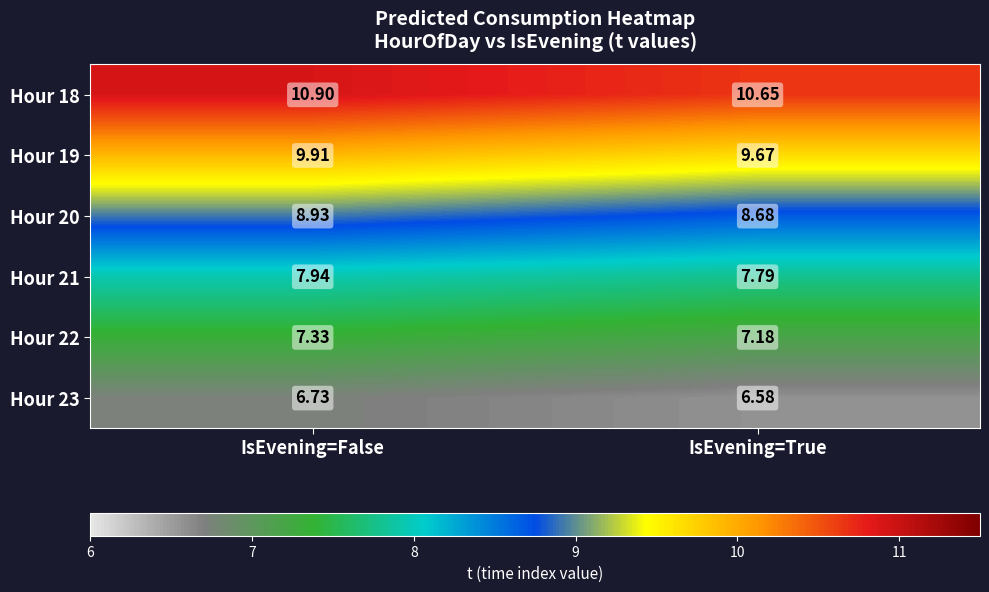

At which category is the sum across all series the highest?

IsEvening=False